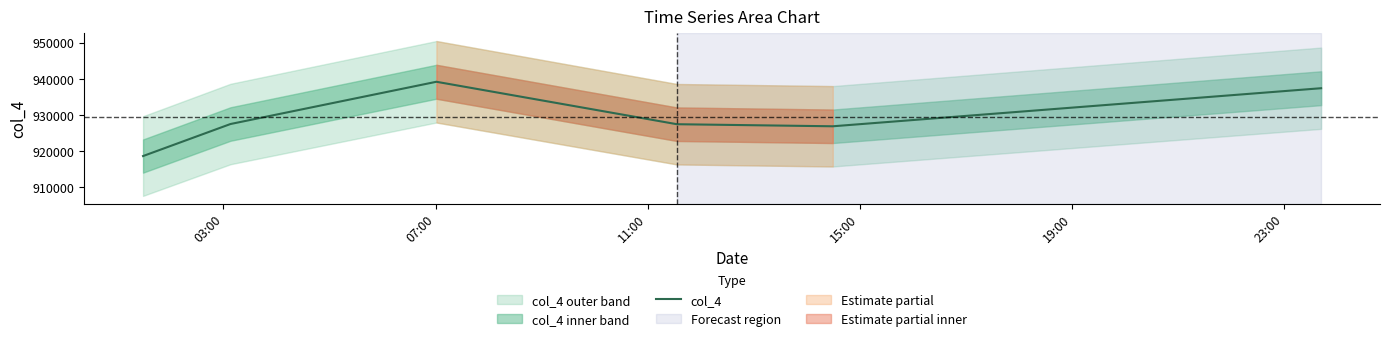

What is the maximum value for col_4?

939158